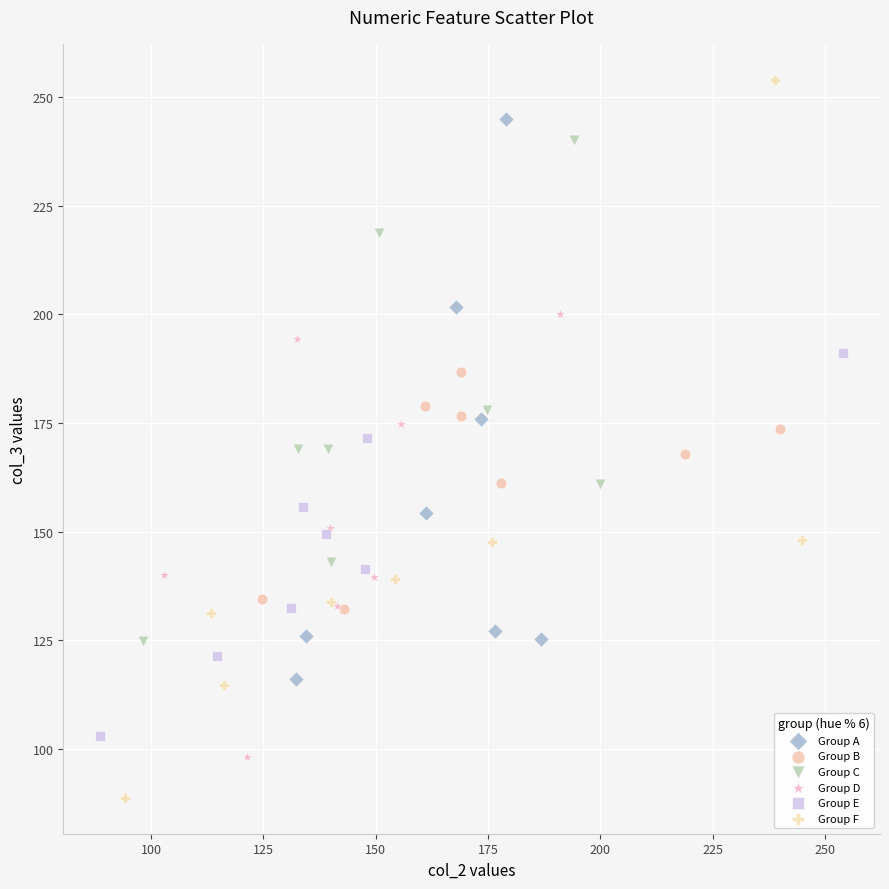

Which series has the largest Y range (max minus min)?

Group F